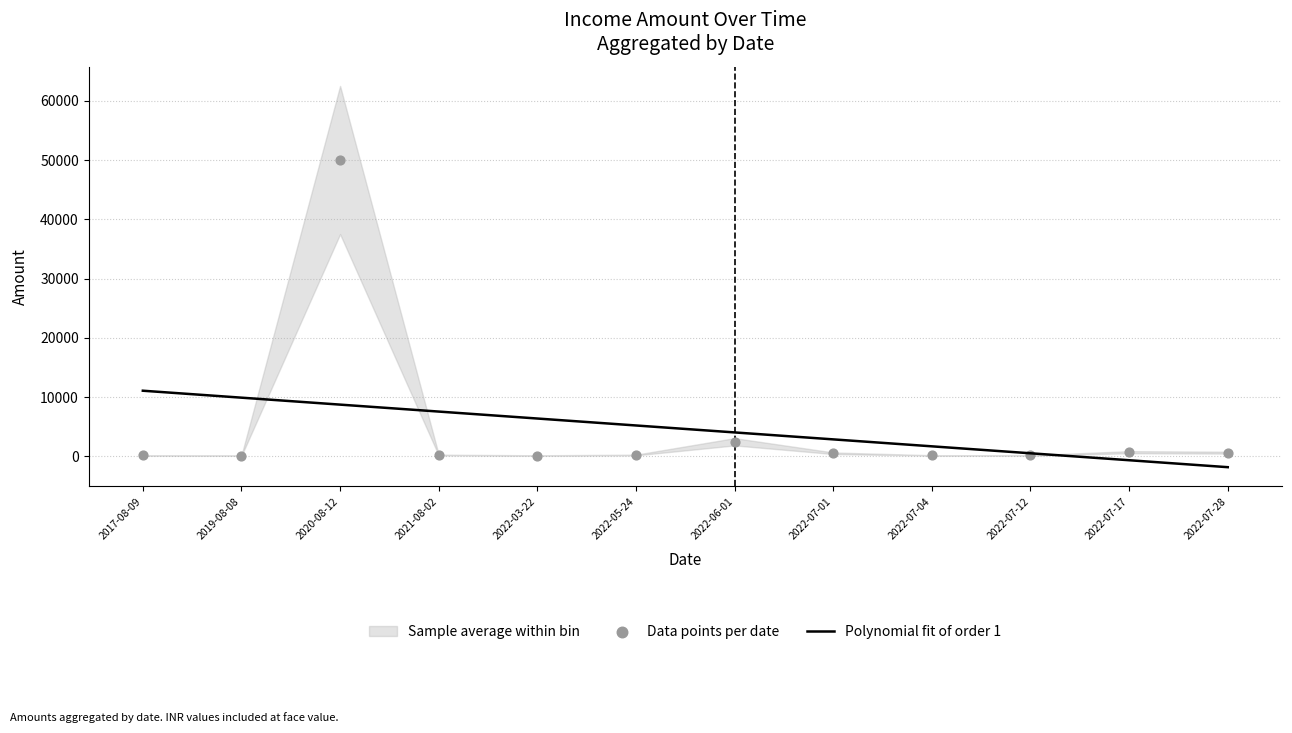

At how many categories does at least one series exceed 15594?

1